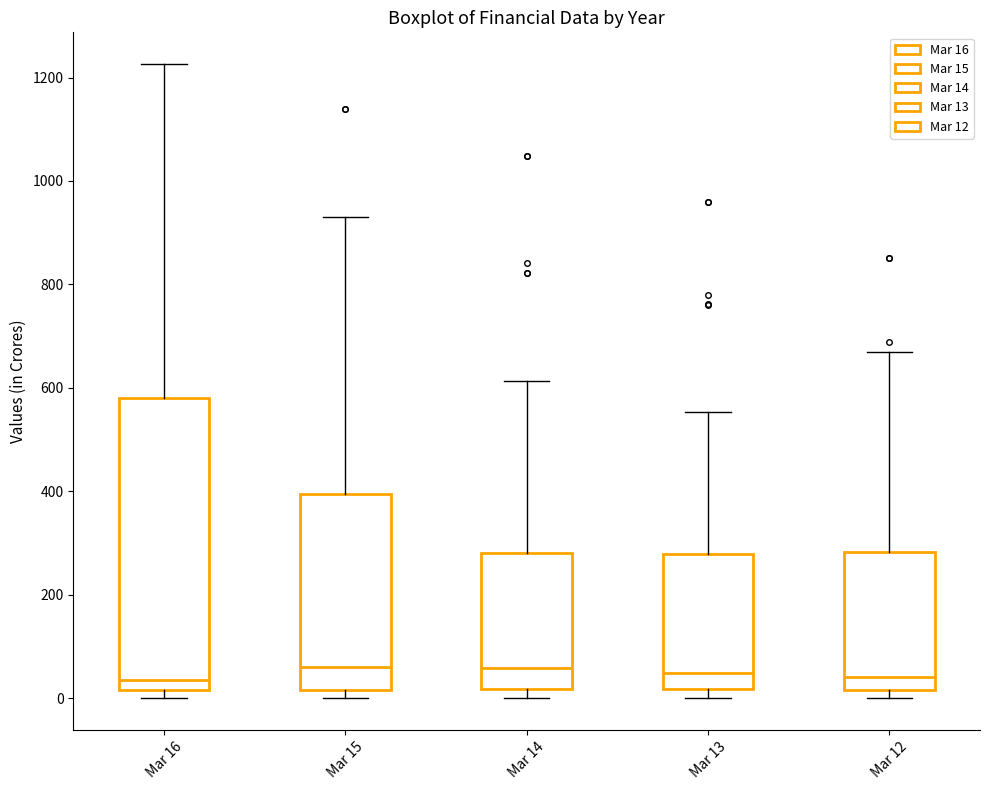

Where is the lower edge of the box for Mar 12 on the y-axis? The values are not printed on the chart, so give them approximately, as read against the axis.

20